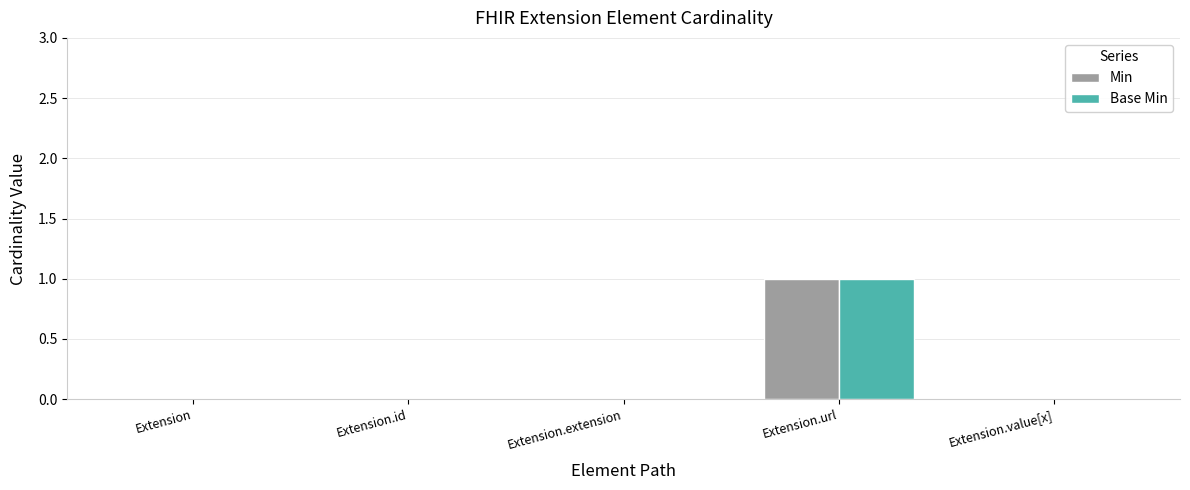

Count the Min values in the range 0 to 1.

5